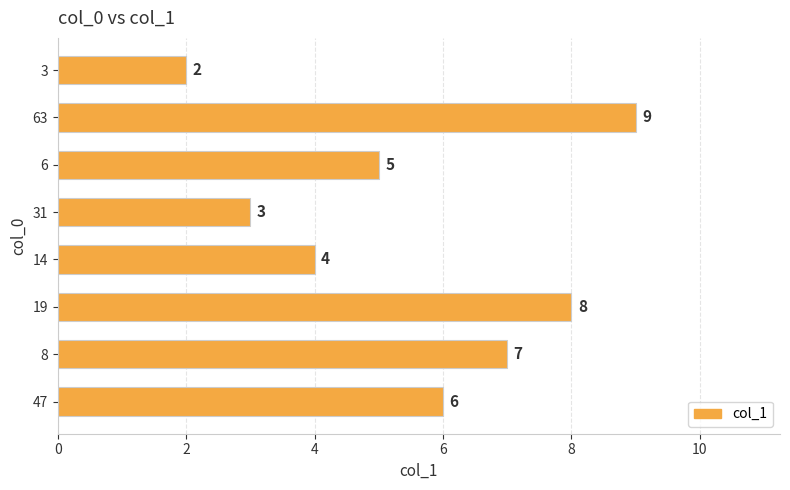

List the labels in order of value, largest first.

63, 19, 8, 47, 6, 14, 31, 3